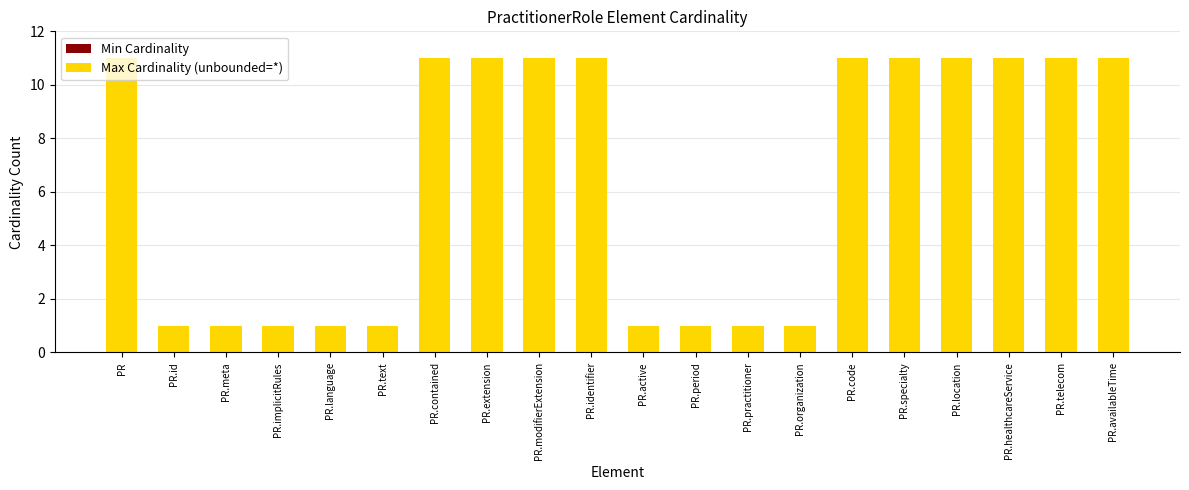

What is the change in value from PR.modifierExtension to PR.organization?

-10